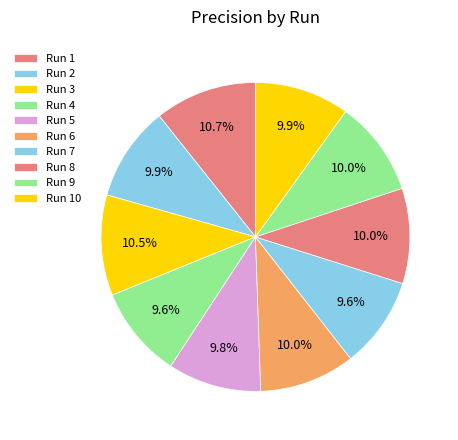

How many slices are in this pie chart?

10